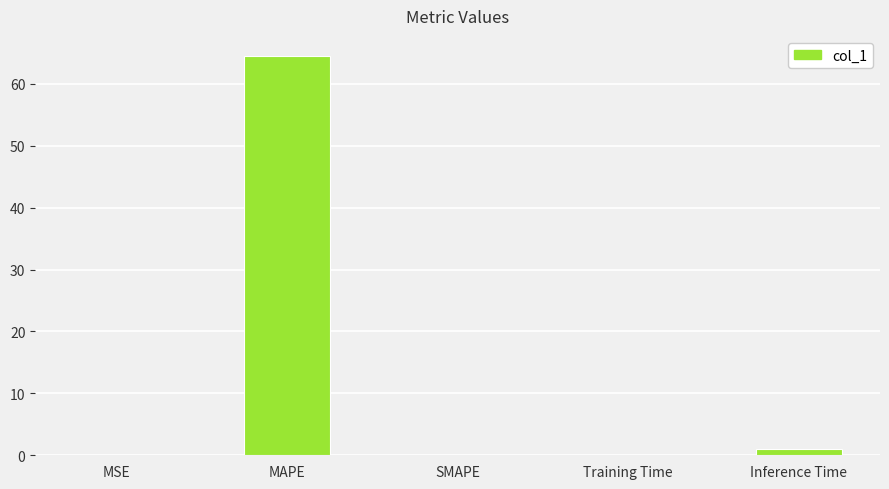

What is the sum of the values at SMAPE and MAPE?

64.5